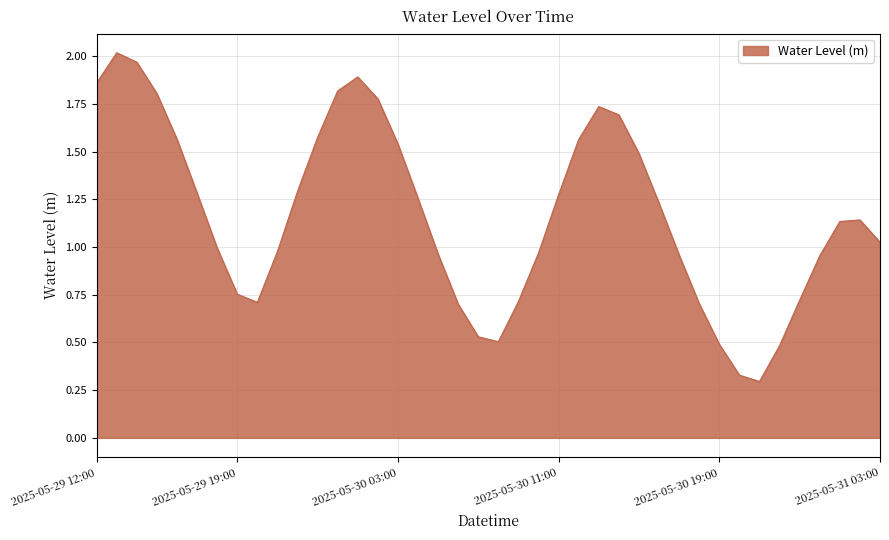

Rank the categories by value from highest to lowest.

2025-05-29 13:00:00, 2025-05-29 14:00:00, 2025-05-30 01:00:00, 2025-05-29 12:00:00, 2025-05-30 00:00:00, 2025-05-29 15:00:00, 2025-05-30 02:00:00, 2025-05-30 13:00:00, 2025-05-30 14:00:00, 2025-05-29 23:00:00, 2025-05-29 16:00:00, 2025-05-30 12:00:00, 2025-05-30 03:00:00, 2025-05-30 15:00:00, 2025-05-29 22:00:00, 2025-05-29 17:00:00, 2025-05-30 11:00:00, 2025-05-30 04:00:00, 2025-05-30 16:00:00, 2025-05-31 02:00:00, 2025-05-31 01:00:00, 2025-05-31 03:00:00, 2025-05-29 18:00:00, 2025-05-29 21:00:00, 2025-05-30 10:00:00, 2025-05-30 05:00:00, 2025-05-30 17:00:00, 2025-05-31 00:00:00, 2025-05-29 19:00:00, 2025-05-30 23:00:00, 2025-05-30 09:00:00, 2025-05-29 20:00:00, 2025-05-30 18:00:00, 2025-05-30 06:00:00, 2025-05-30 07:00:00, 2025-05-30 08:00:00, 2025-05-30 19:00:00, 2025-05-30 22:00:00, 2025-05-30 20:00:00, 2025-05-30 21:00:00